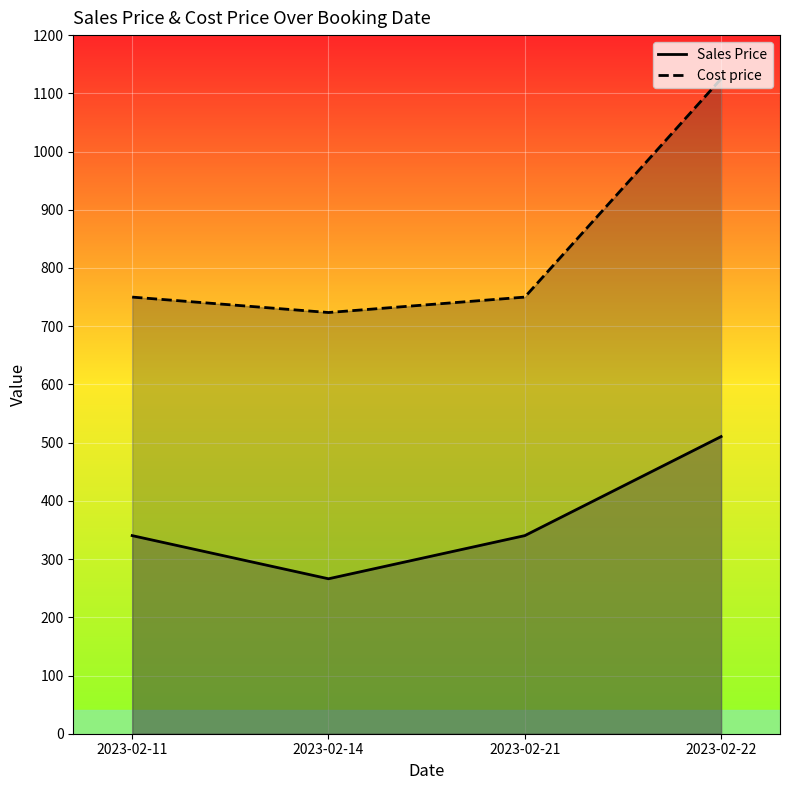

List the series in order of their overall mean, highest first.

Cost price, Sales Price